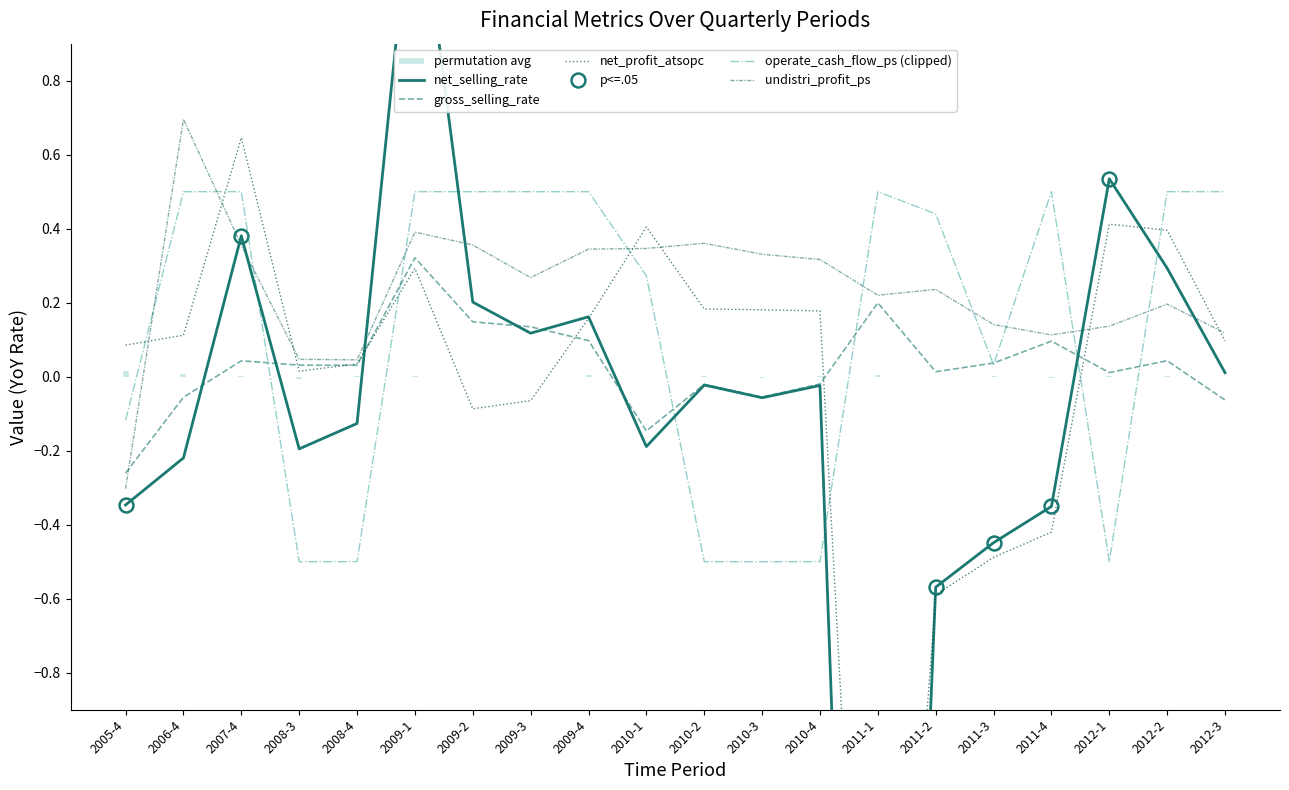

Is the value of undistri_profit_ps at 2005-4 greater than the value of net_selling_rate at 2012-3?

No